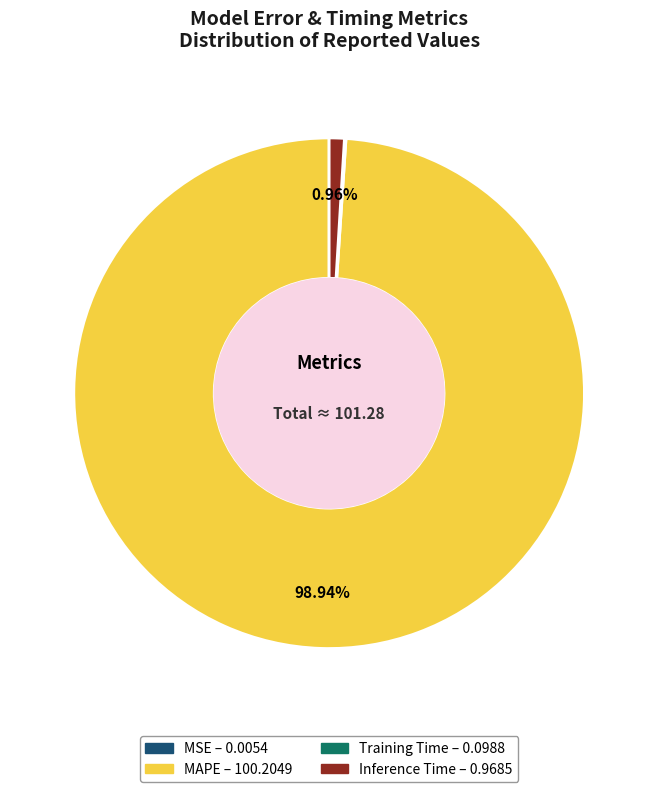

To the nearest percent, what is the difference between the largest and smallest slice percentages?

99%